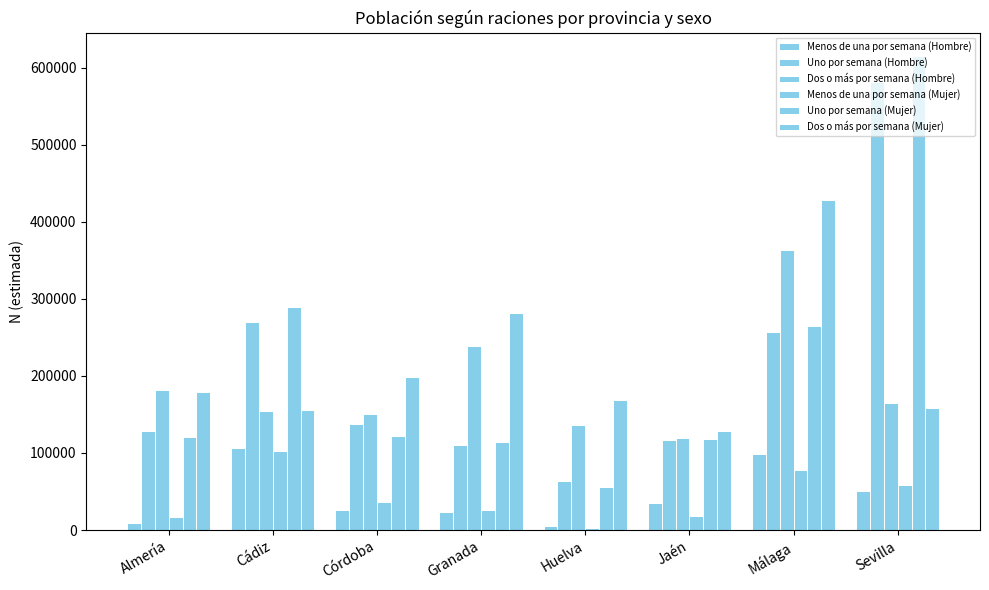

Are the bars grouped side by side (vs. stacked)?

Yes